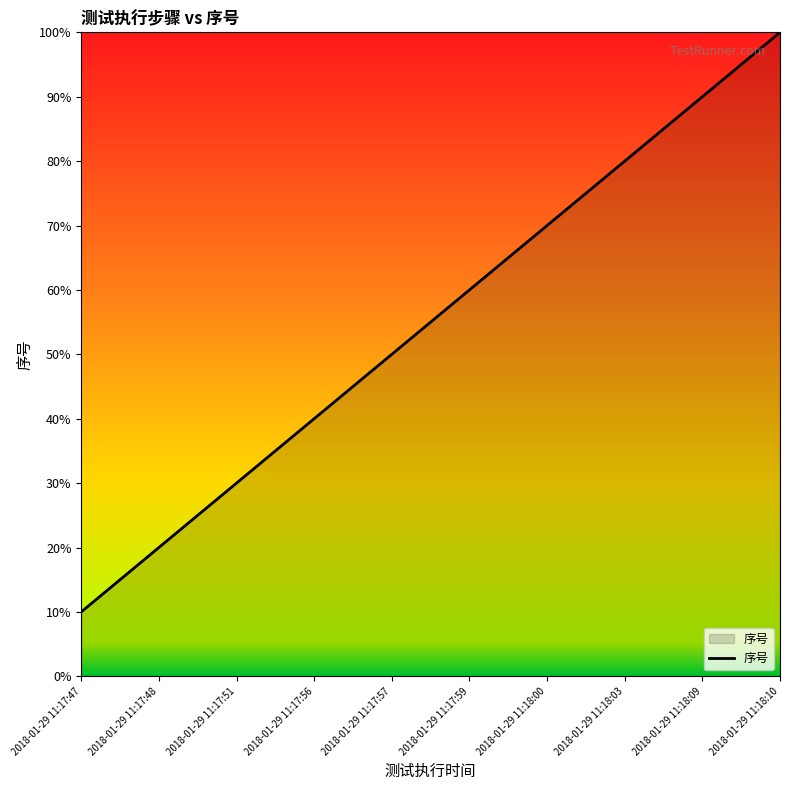

What is the maximum value shown in the chart?

100